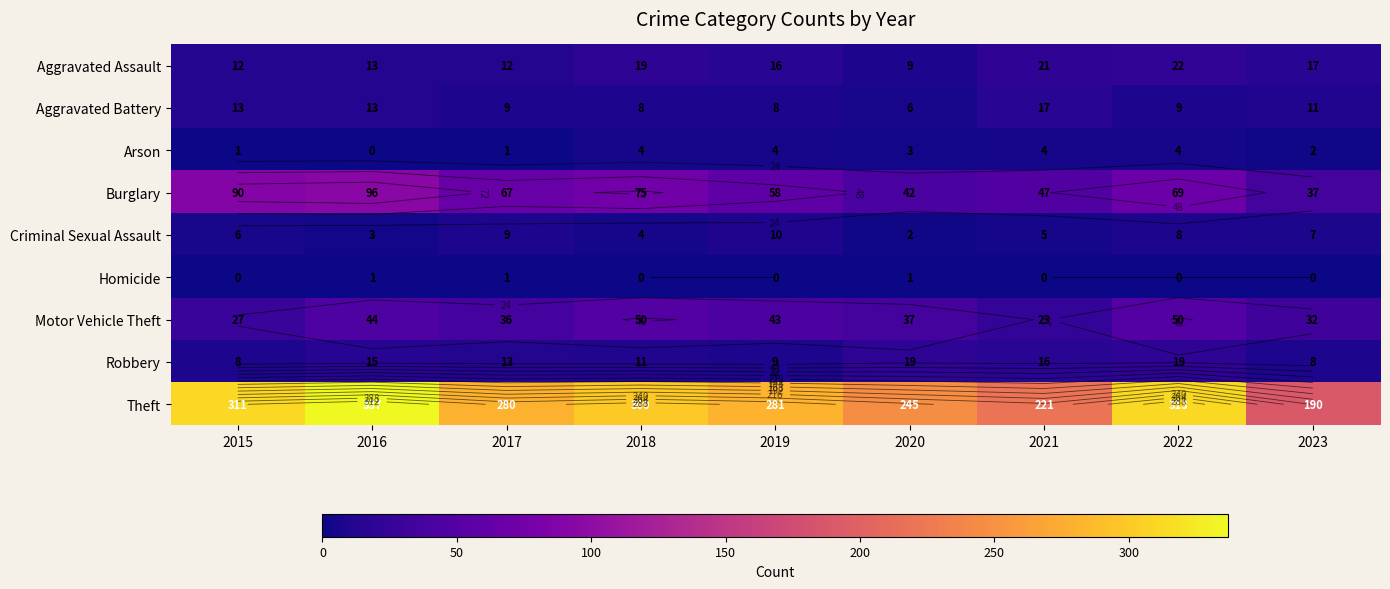

At how many categories does at least one series exceed 43?

9